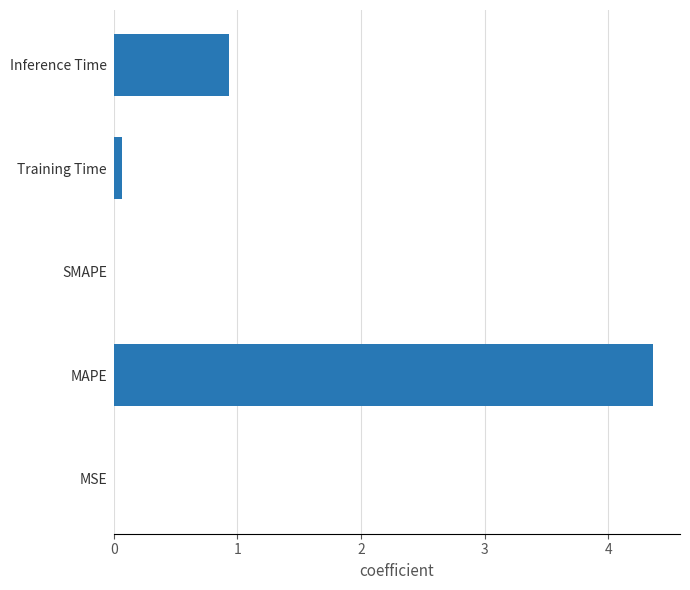

At which label is the value closest to 2?

Inference Time